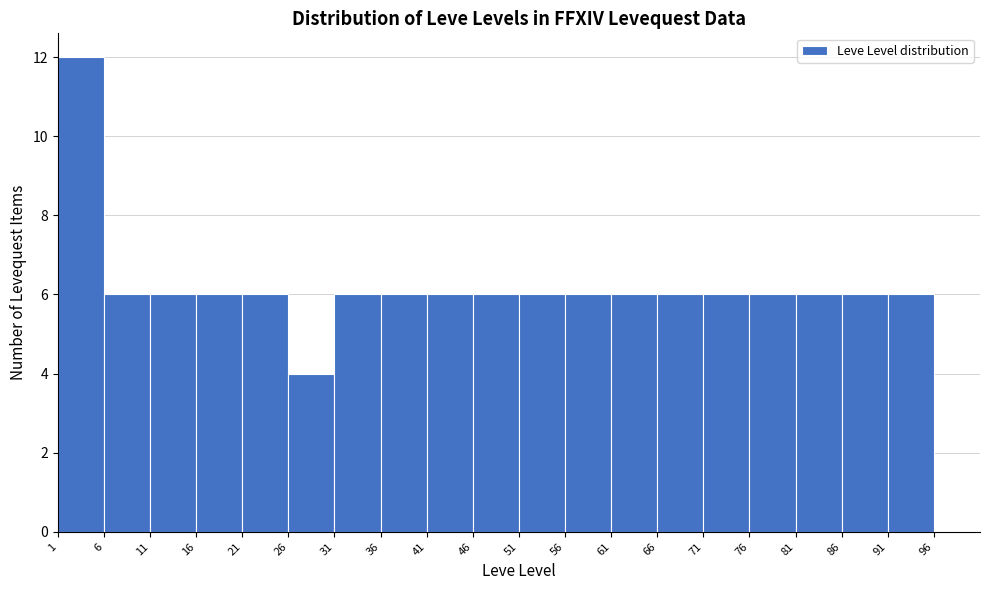

Reading left to right, list every bar in this chart as the range it spans on the x-axis followed by its height. The values are not printed on the chart, so give them approximately, as read against the axis.

1 to 6: 12
6 to 11: 6
11 to 16: 6
16 to 21: 6
21 to 26: 6
26 to 31: 4
31 to 36: 6
36 to 41: 6
41 to 46: 6
46 to 51: 6
51 to 56: 6
56 to 61: 6
61 to 66: 6
66 to 71: 6
71 to 76: 6
76 to 81: 6
81 to 86: 6
86 to 91: 6
91 to 96: 6
96 to 101: 0